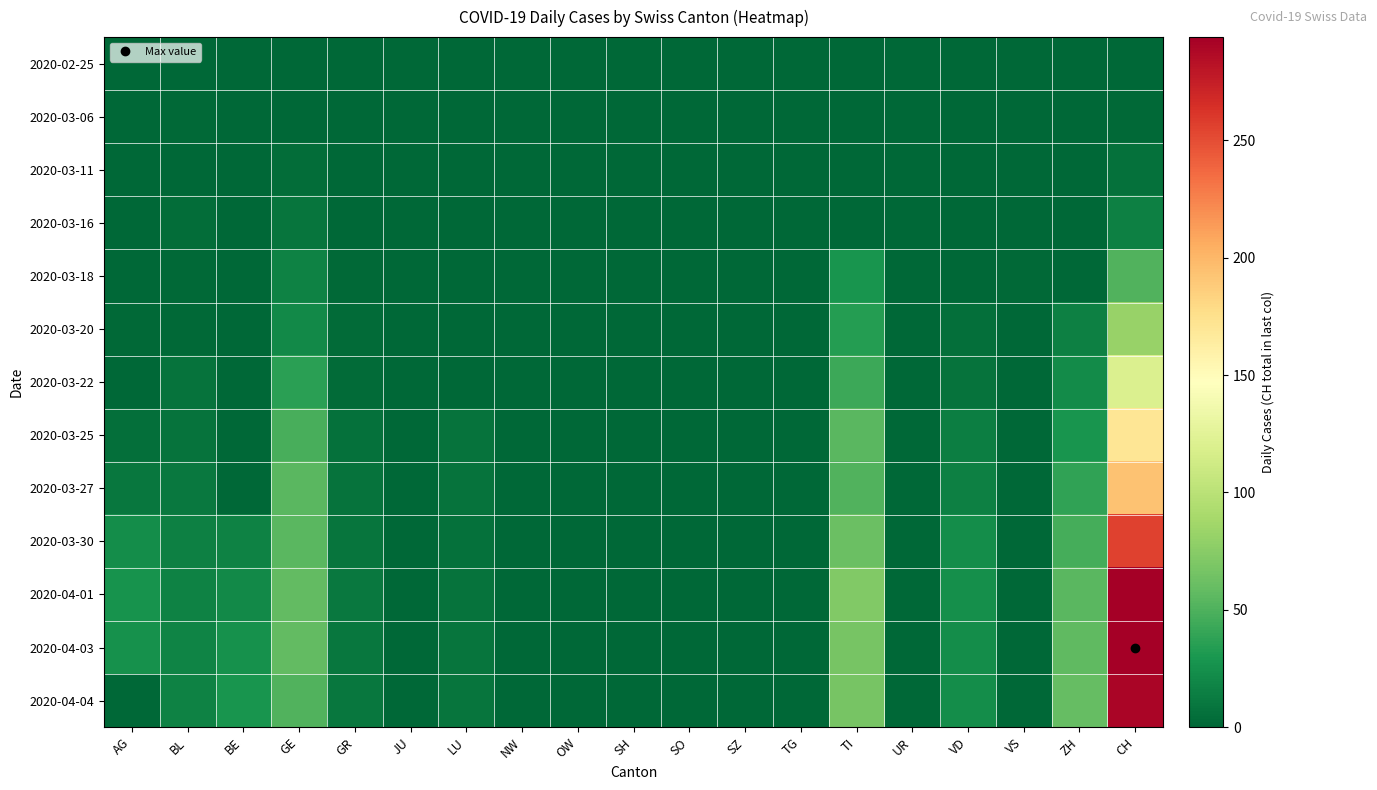

At GE, list the series in order from largest to smallest.

2020-04-01, 2020-04-03, 2020-03-27, 2020-03-30, 2020-04-04, 2020-03-25, 2020-03-22, 2020-03-20, 2020-03-18, 2020-03-16, 2020-03-11, 2020-02-25, 2020-03-06